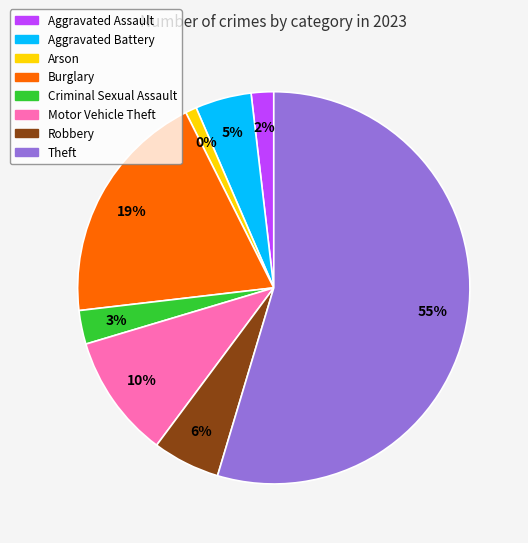

Is the sum of Arson and Theft greater than half?

Yes